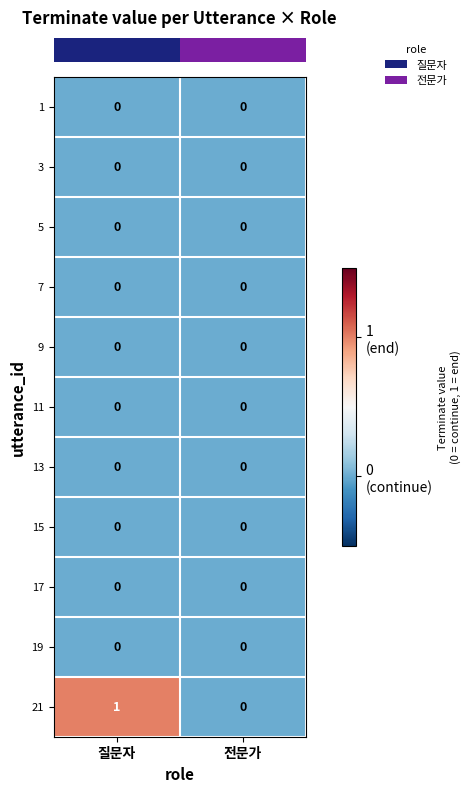

Reading left to right, extract all data points from this chart.

1: 0	0
3: 0	0
5: 0	0
7: 0	0
9: 0	0
11: 0	0
13: 0	0
15: 0	0
17: 0	0
19: 0	0
21: 1	0